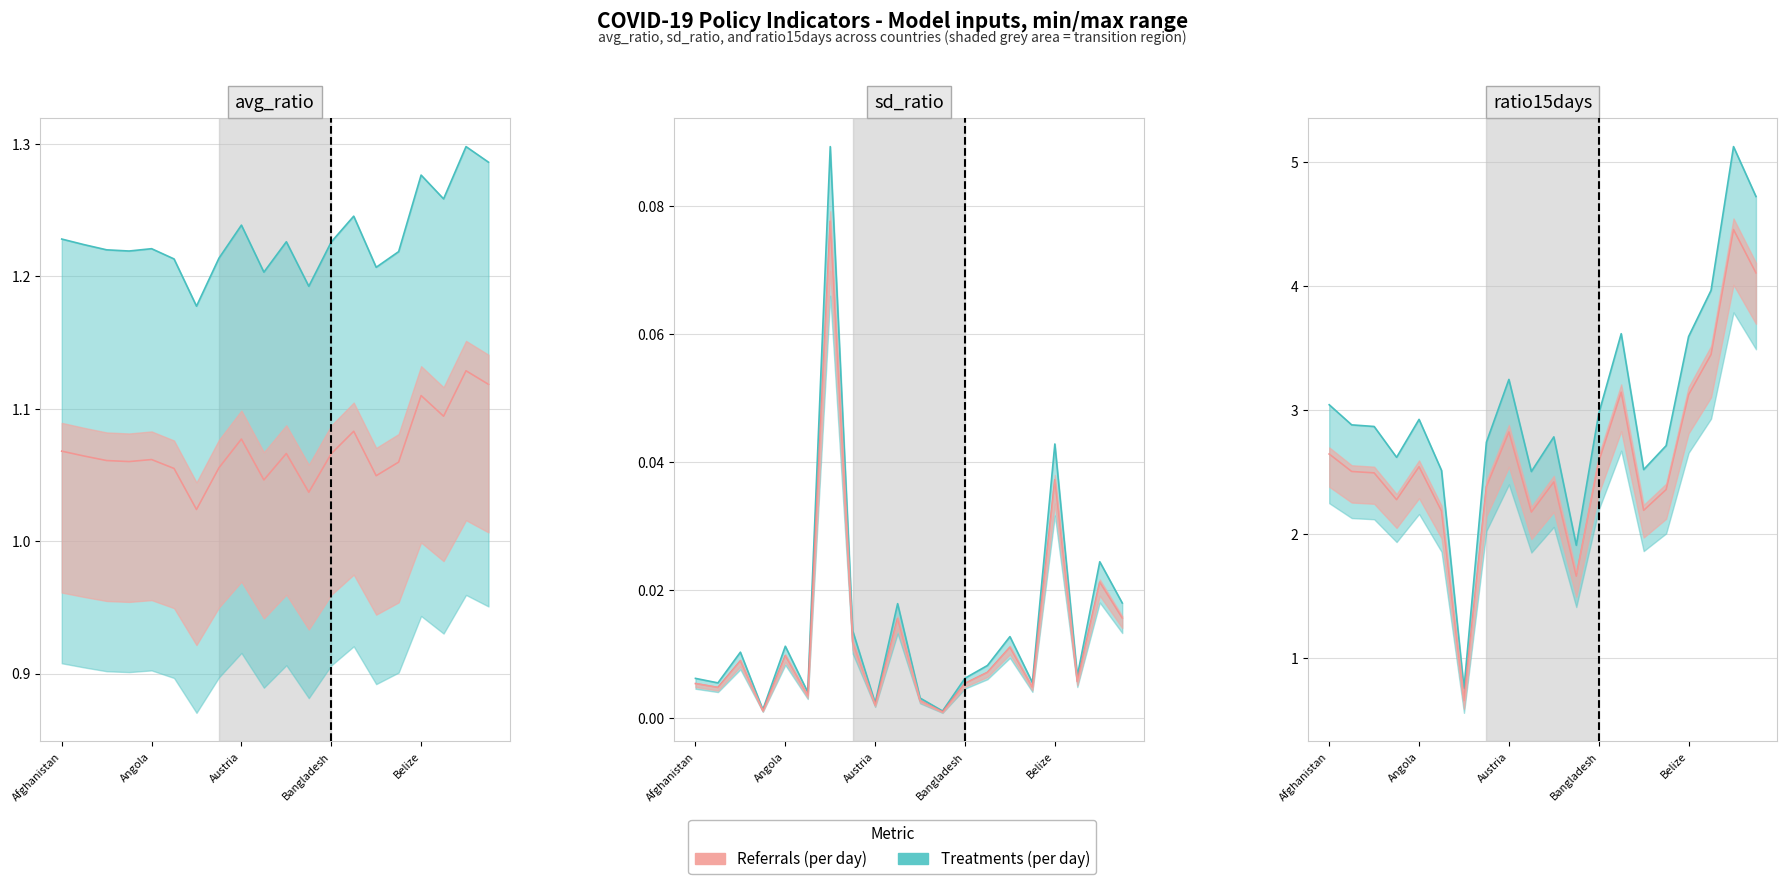

List the series in order of their overall mean, lowest first.

sd_ratio, avg_ratio, ratio15days